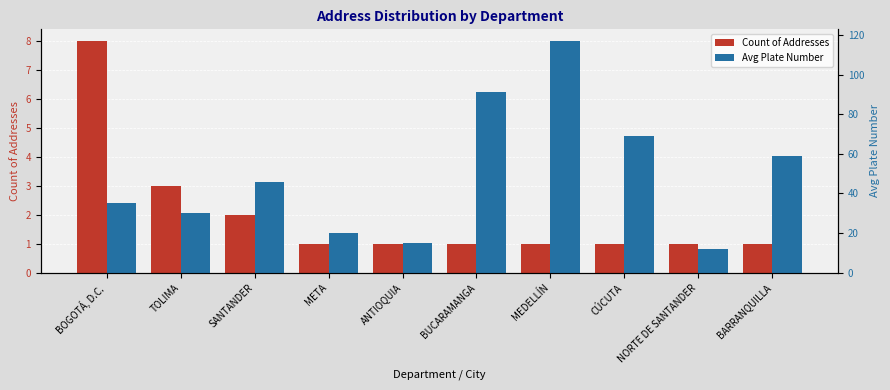

Where is Count of Addresses nearest to the value 4?

TOLIMA